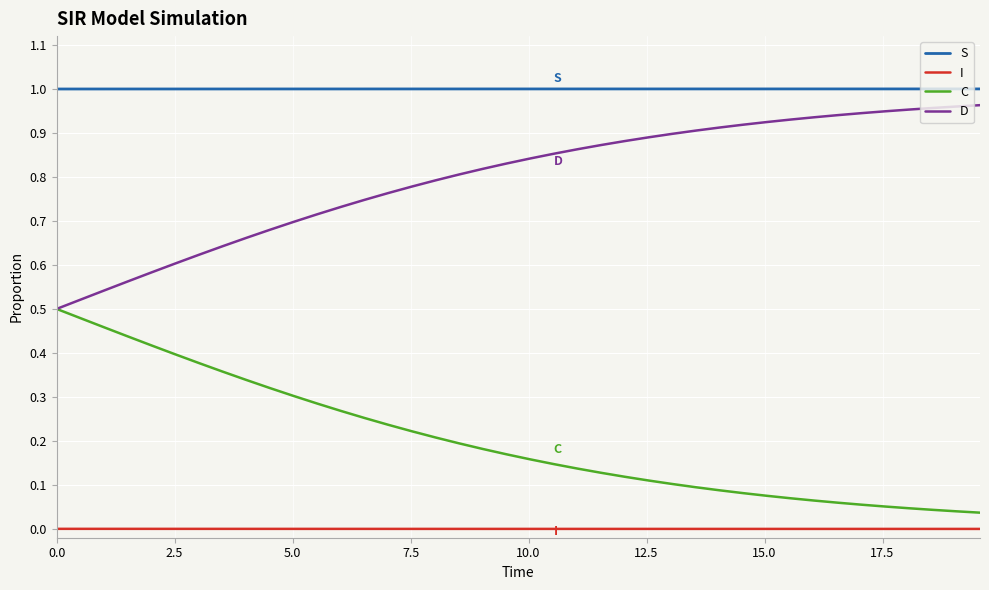

Which series has the largest total across all categories?

S